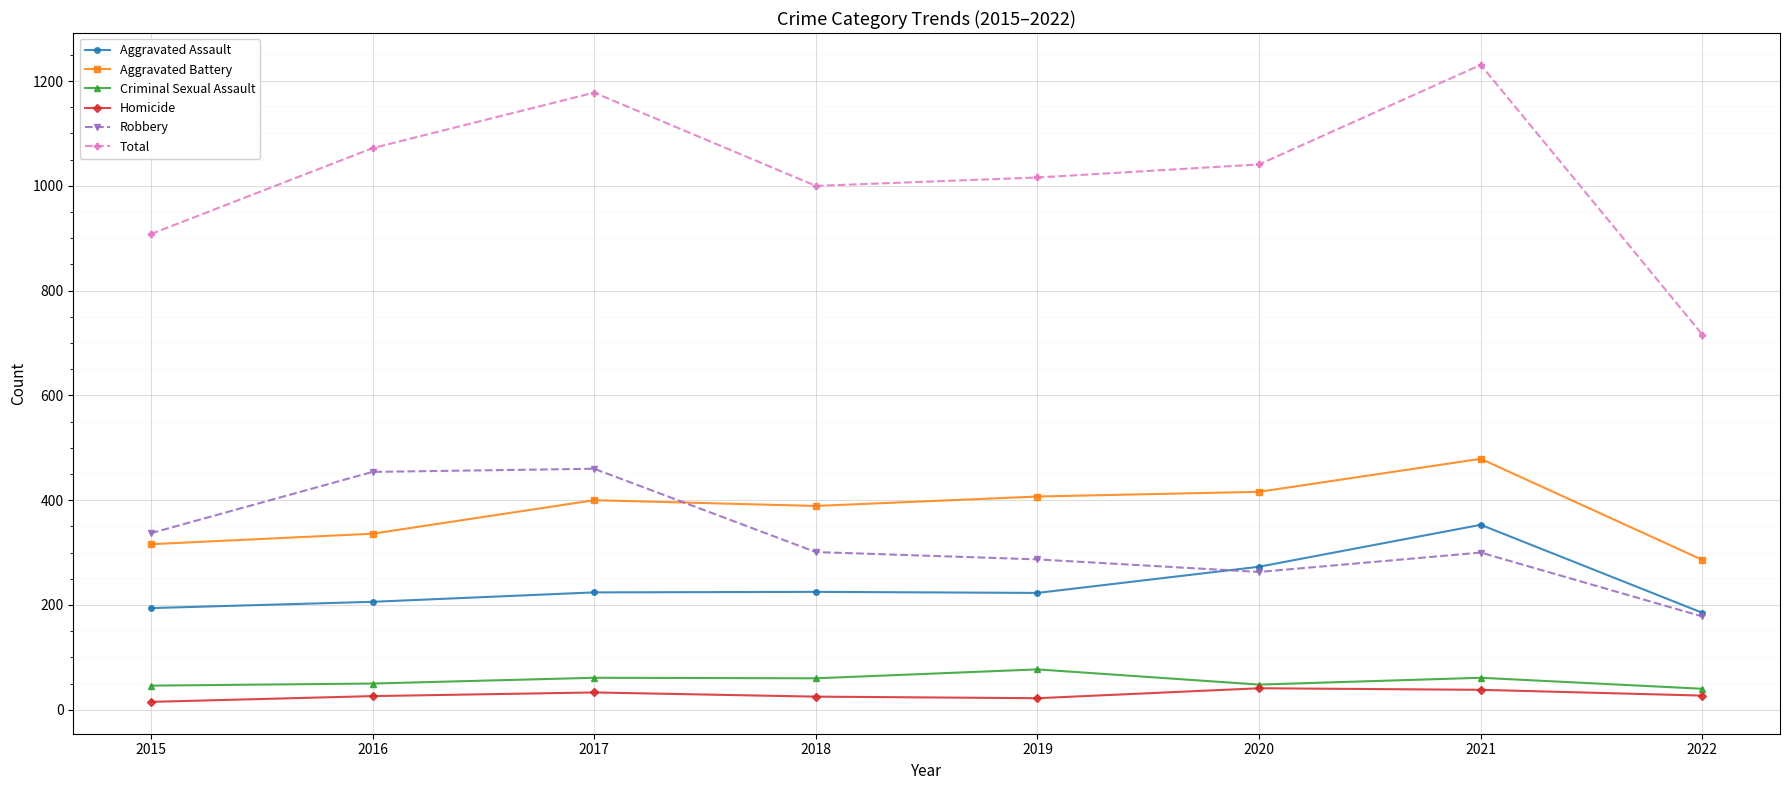

What is the spread (max minus min) of values at 2019?

994